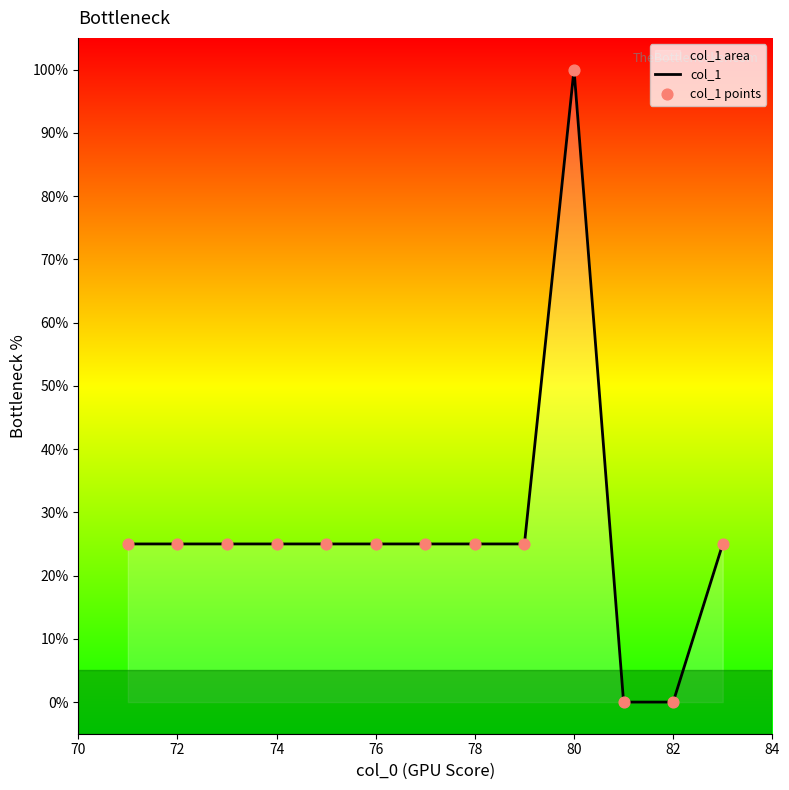

The value at 80 is 60.2. True or false?

False